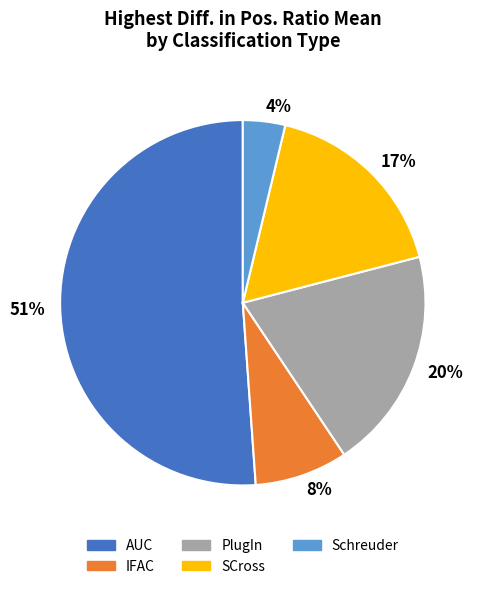

Is it true that 4% is 17% of the pie?

False